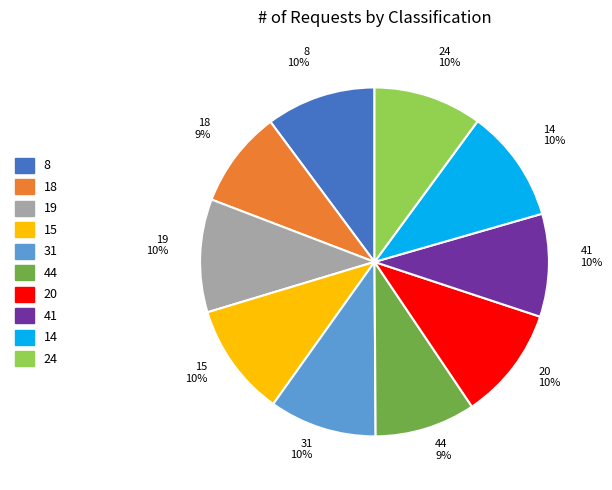

How many slices are in this pie chart?

10